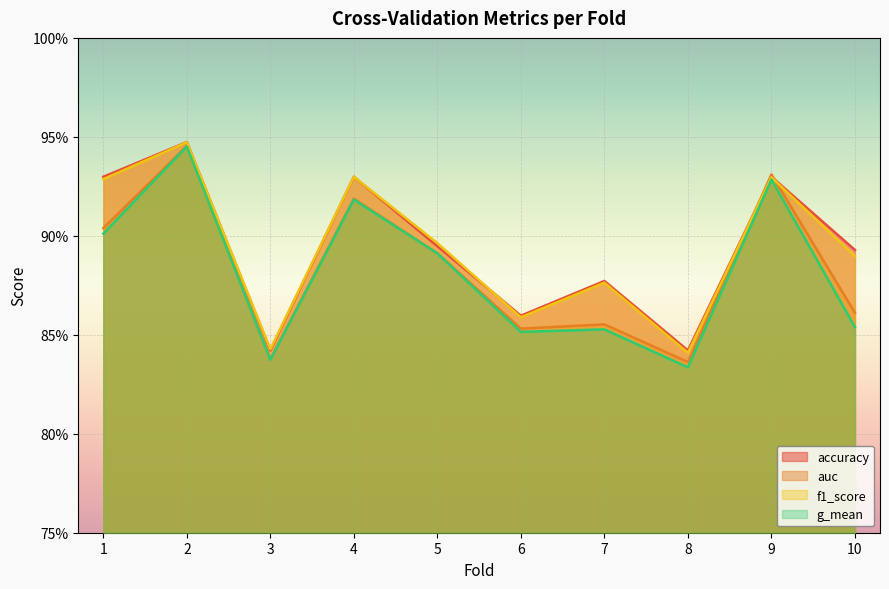

Which has a higher value, 1 or 10?

1